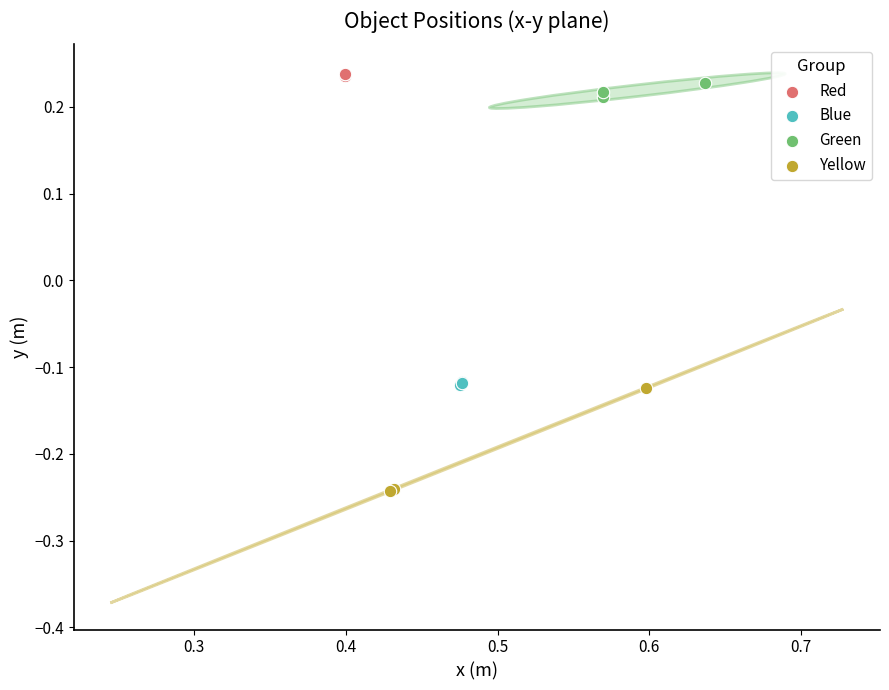

Which series has the largest Y range (max minus min)?

Yellow